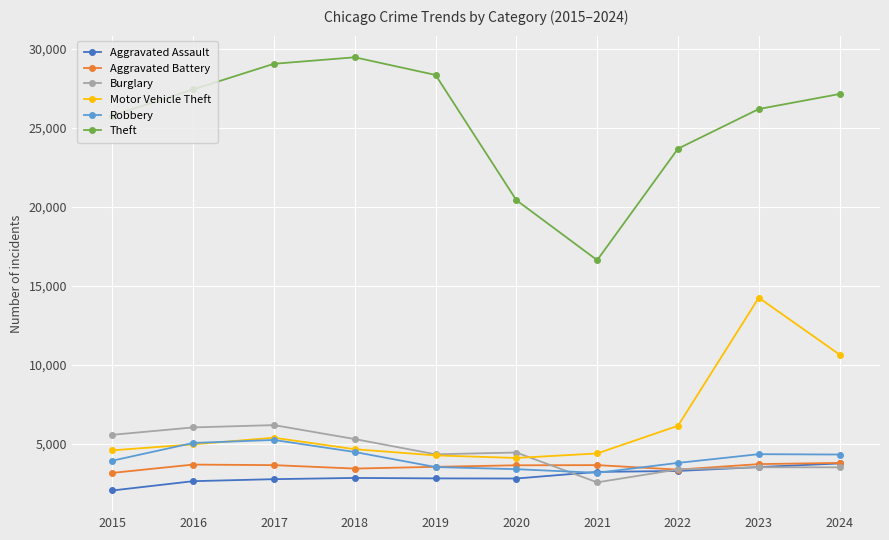

True or false: Motor Vehicle Theft has more than 0 interior local peaks.

True